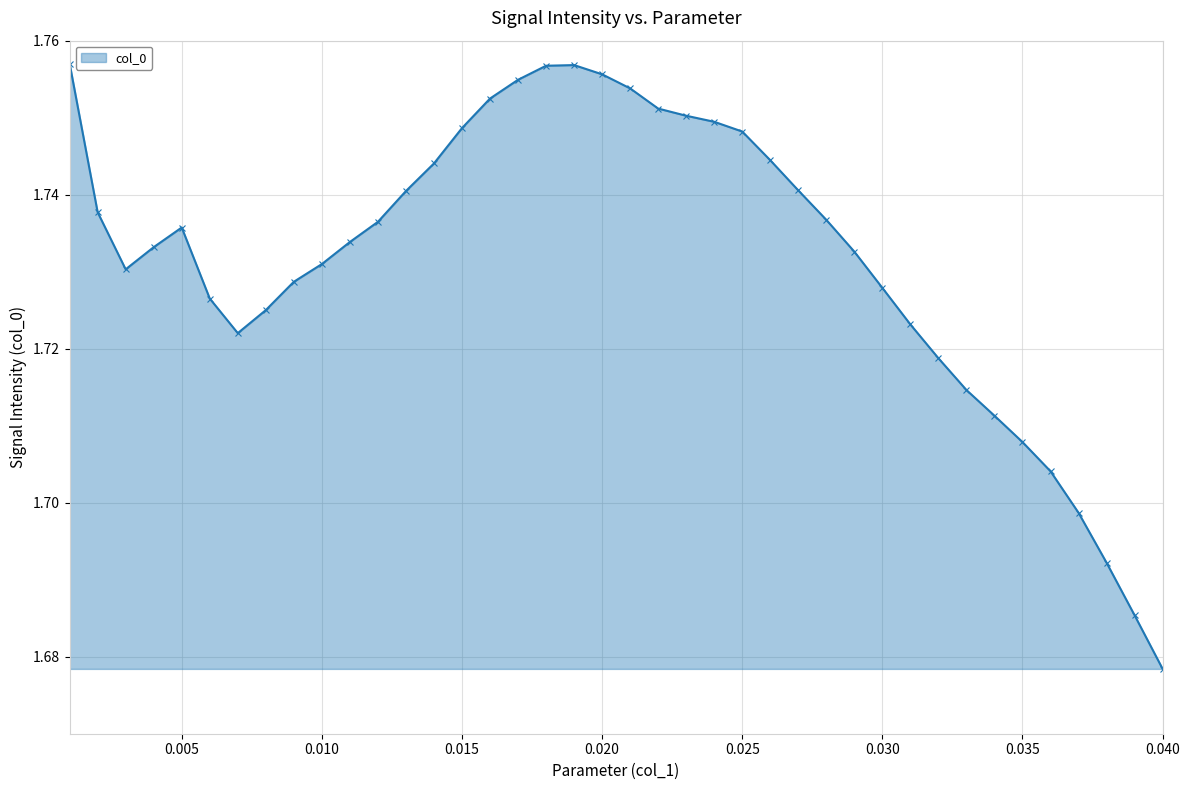

True or false: there are more than 0 points higher than both neighbors.

True